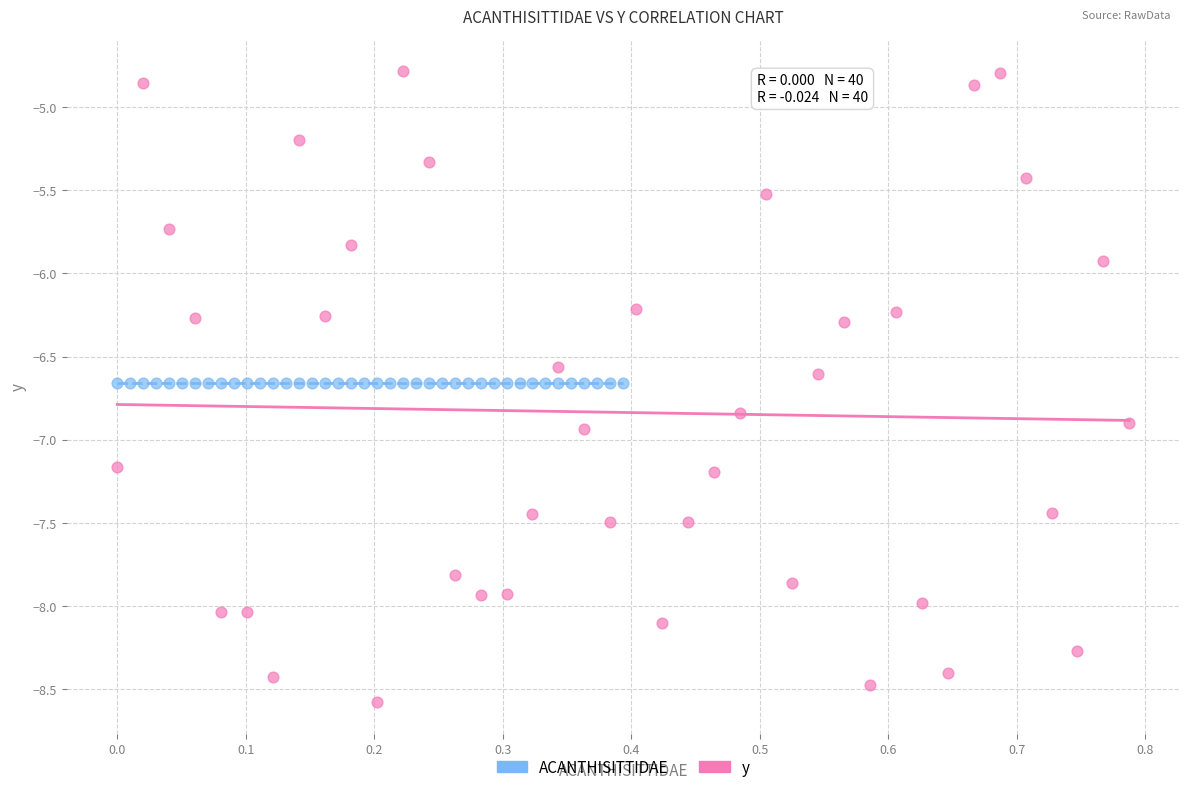

Which series reaches the maximum Y coordinate?

y